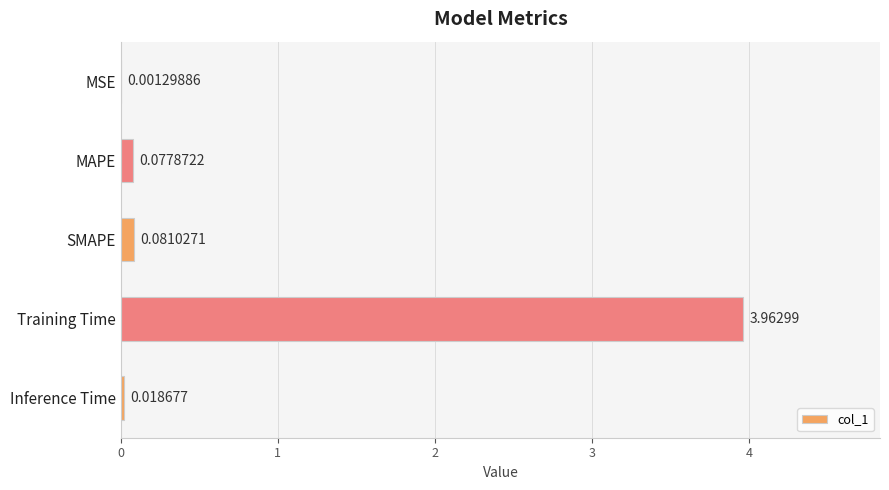

Which has a higher value, Training Time or Inference Time?

Training Time